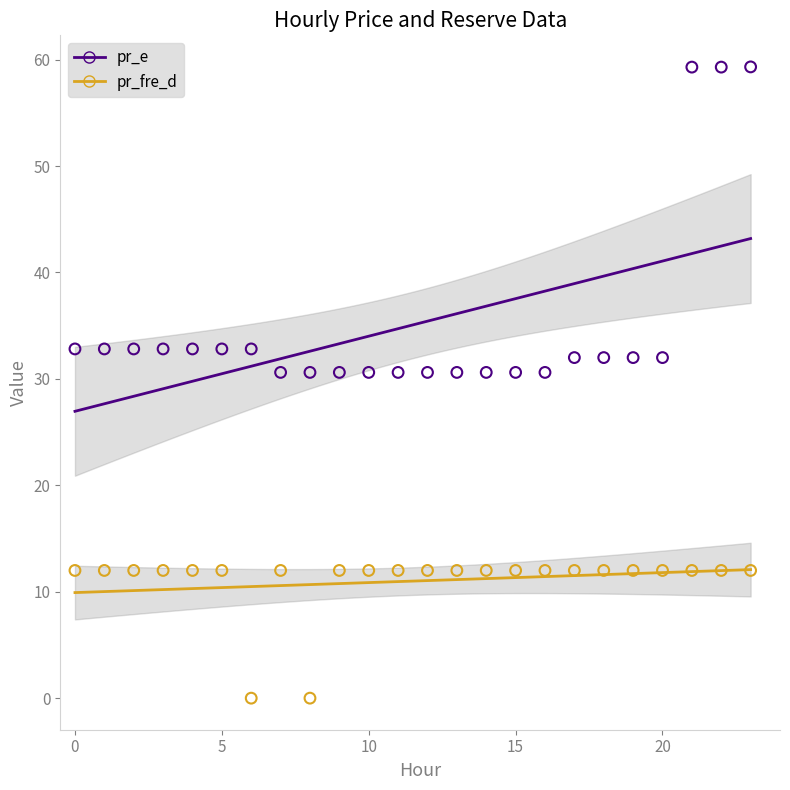

Which series has the largest Y range (max minus min)?

pr_e